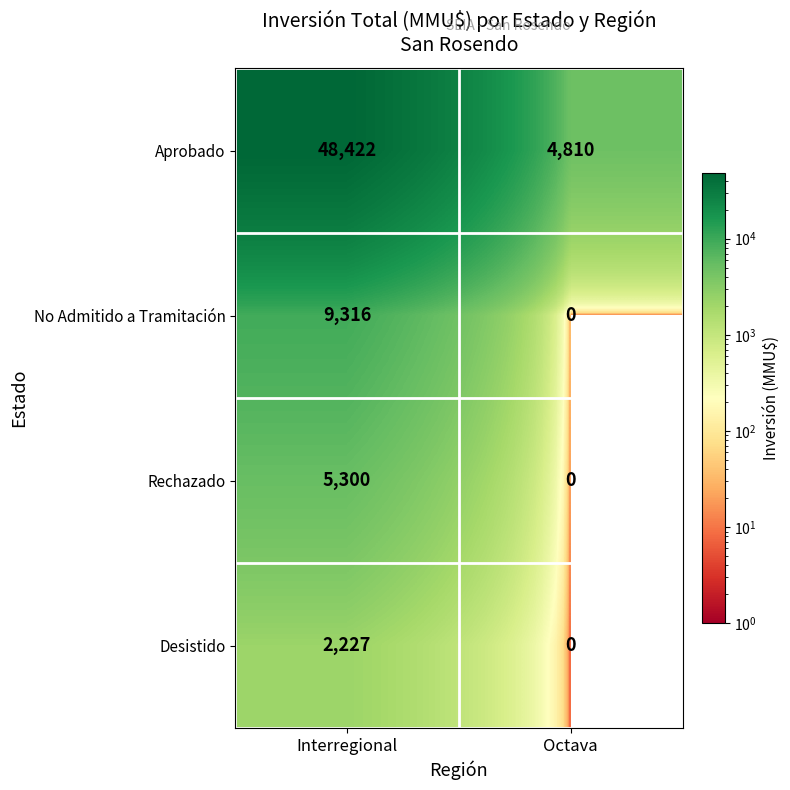

Which series has the largest range (max minus min)?

Aprobado